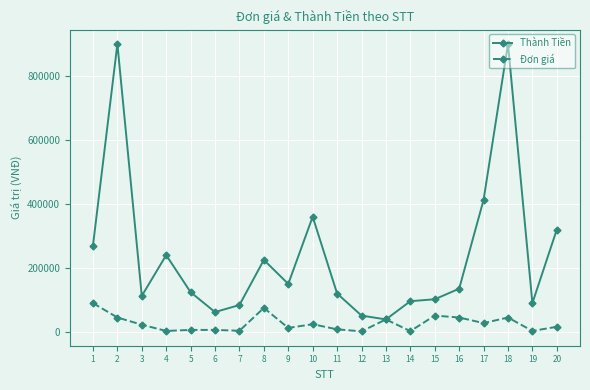

Between 1 and 18, which series saw the biggest shift?

Thành Tiền